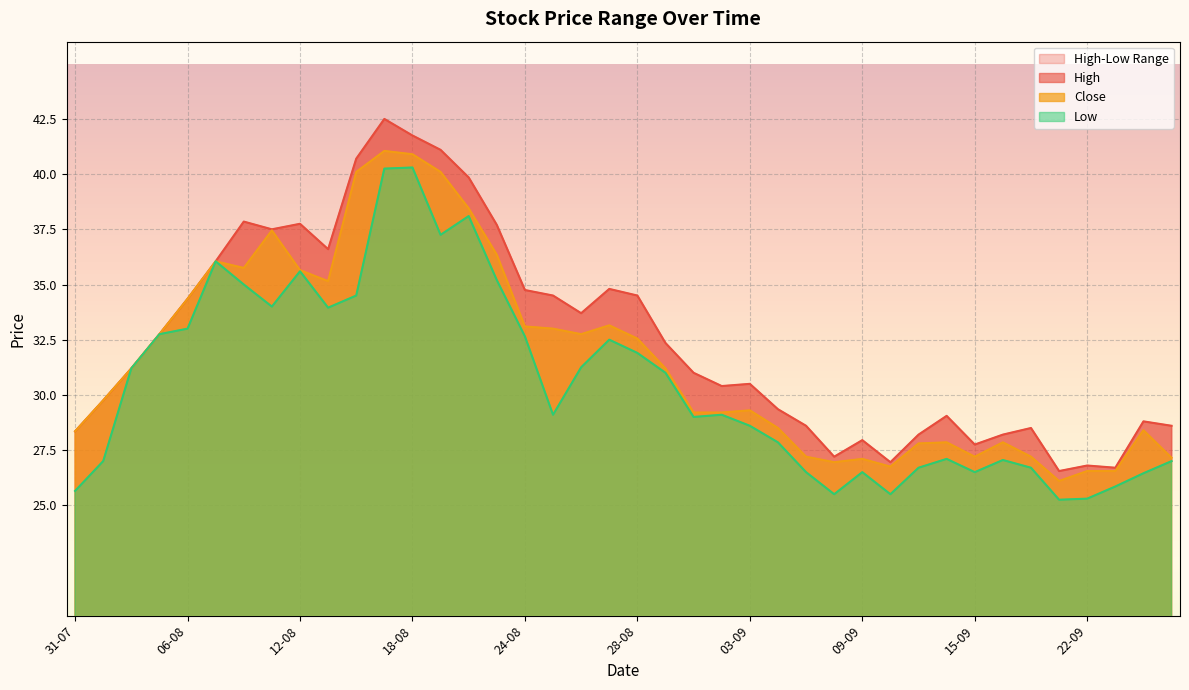

Rank the series at 11-08 from highest to lowest value.

High, Close, Low